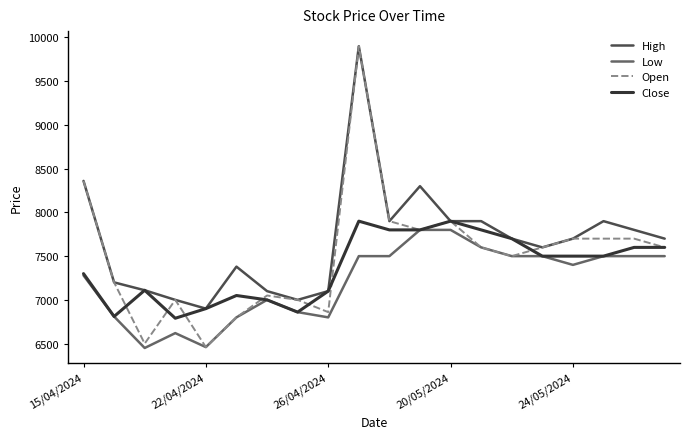

Which series has the largest total across all categories?

High